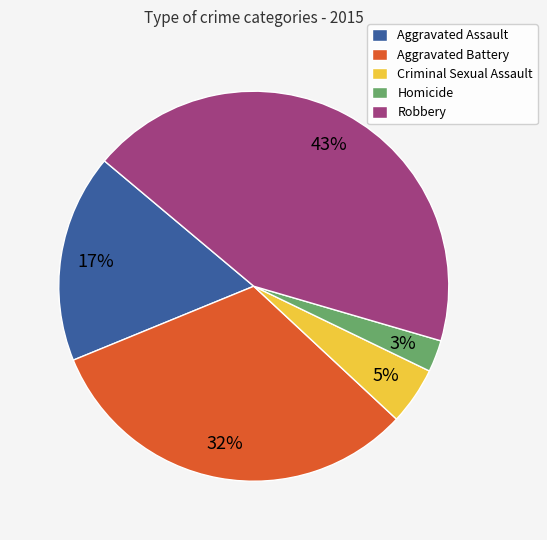

Rank the categories by value from highest to lowest.

Robbery, Aggravated Battery, Aggravated Assault, Criminal Sexual Assault, Homicide